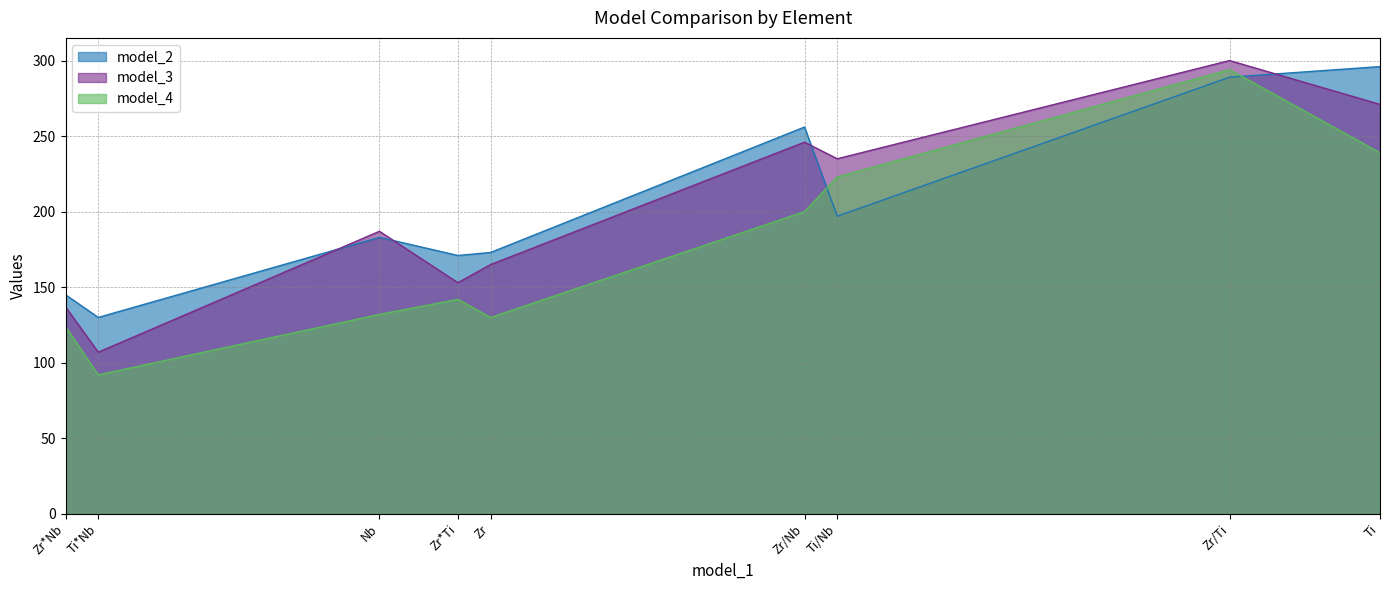

How many interior local peaks does the model_3 series have?

3